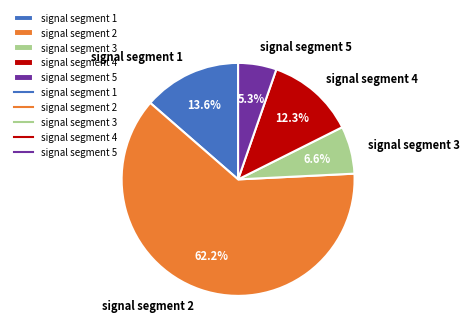

To the nearest percent, what is the difference between the largest and smallest slice percentages?

57%